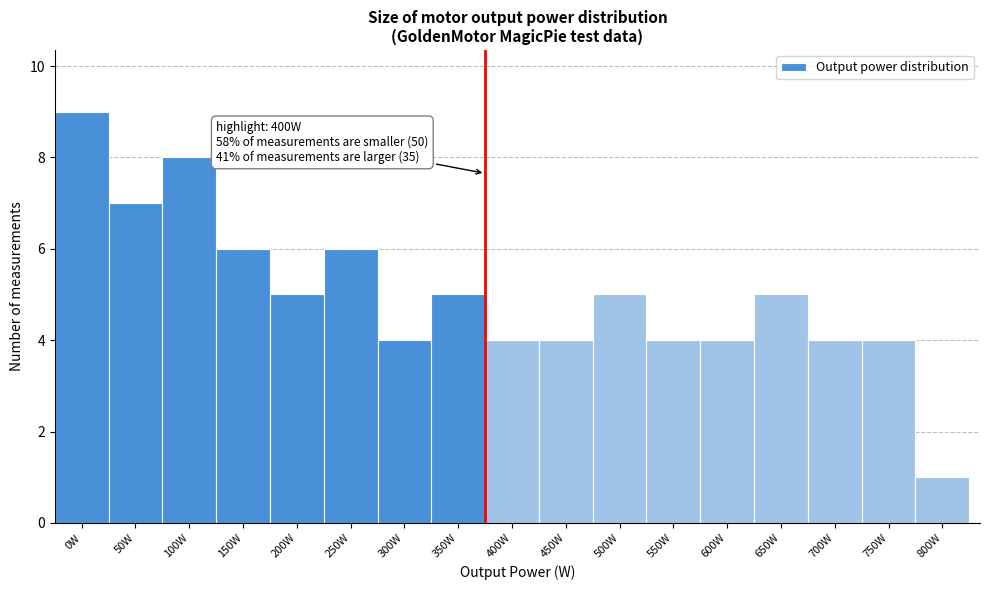

Reading left to right, extract all data points from this chart.

0W=9	50W=7	100W=8	150W=6	200W=5	250W=6	300W=4	350W=5	400W=4	450W=4	500W=5	550W=4	600W=4	650W=5	700W=4	750W=4	800W=1